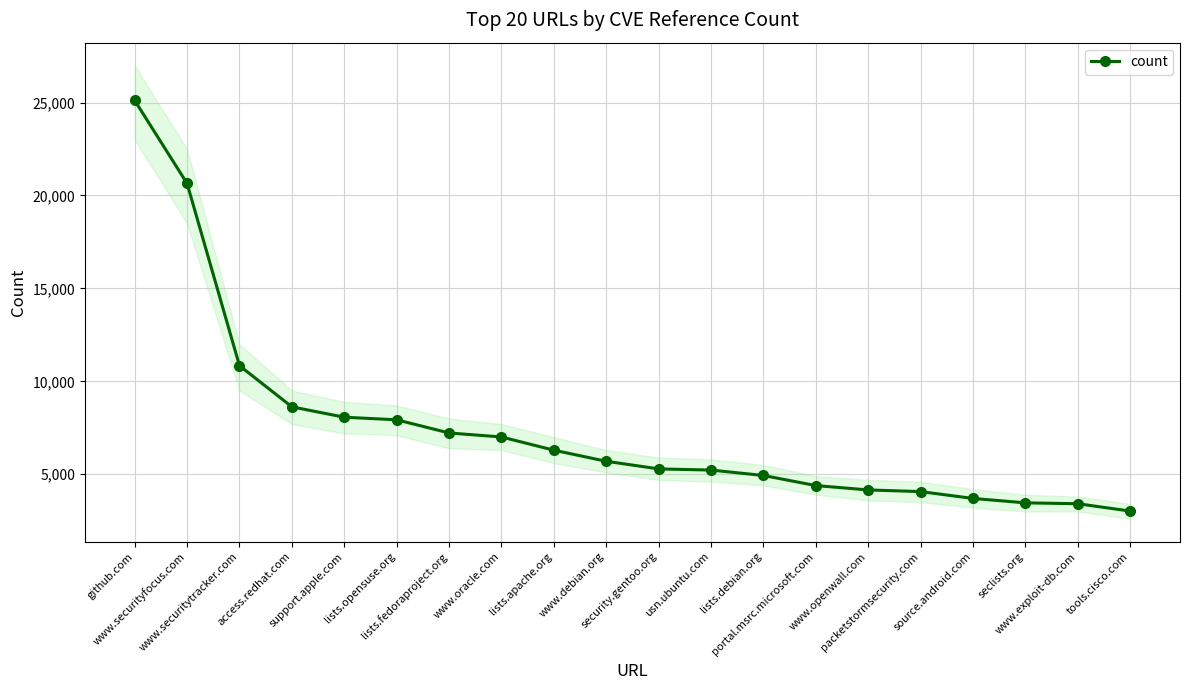

How many series are shown in this chart?

1